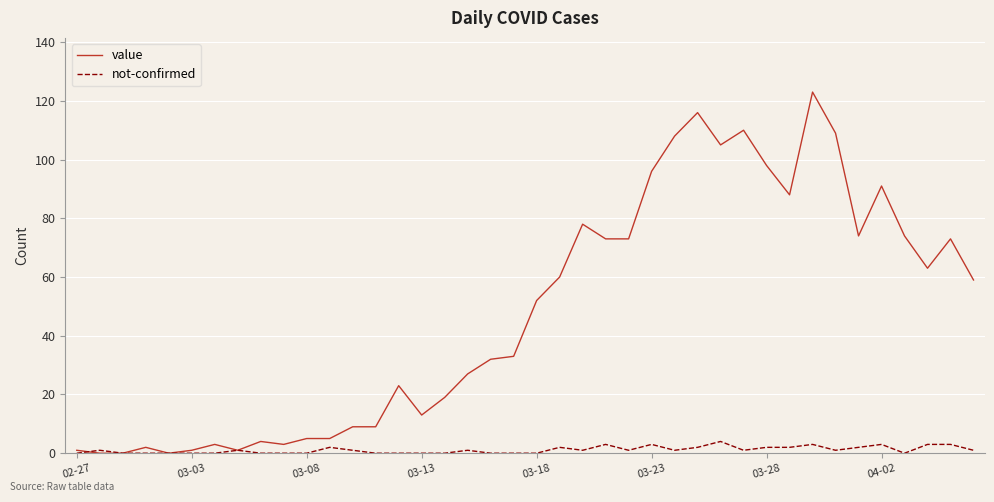

What is the greatest value displayed?

123